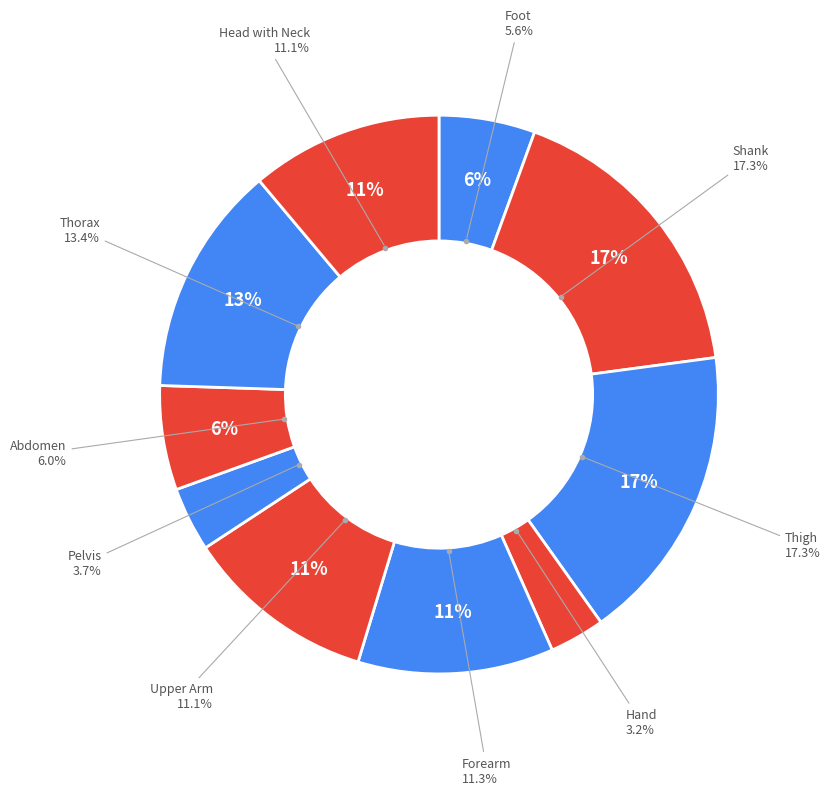

Which slice is the smallest?

Hand